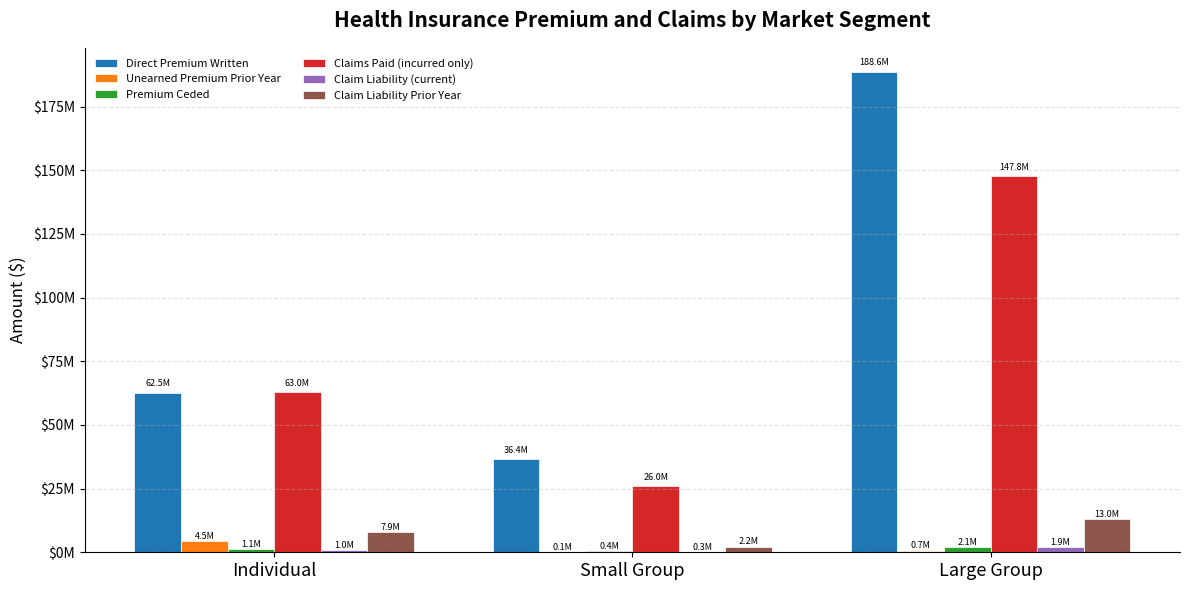

List the series in order of their peak value, highest first.

Direct Premium Written, Claims Paid (incurred only), Claim Liability Prior Year, Unearned Premium Prior Year, Premium Ceded, Claim Liability (current)